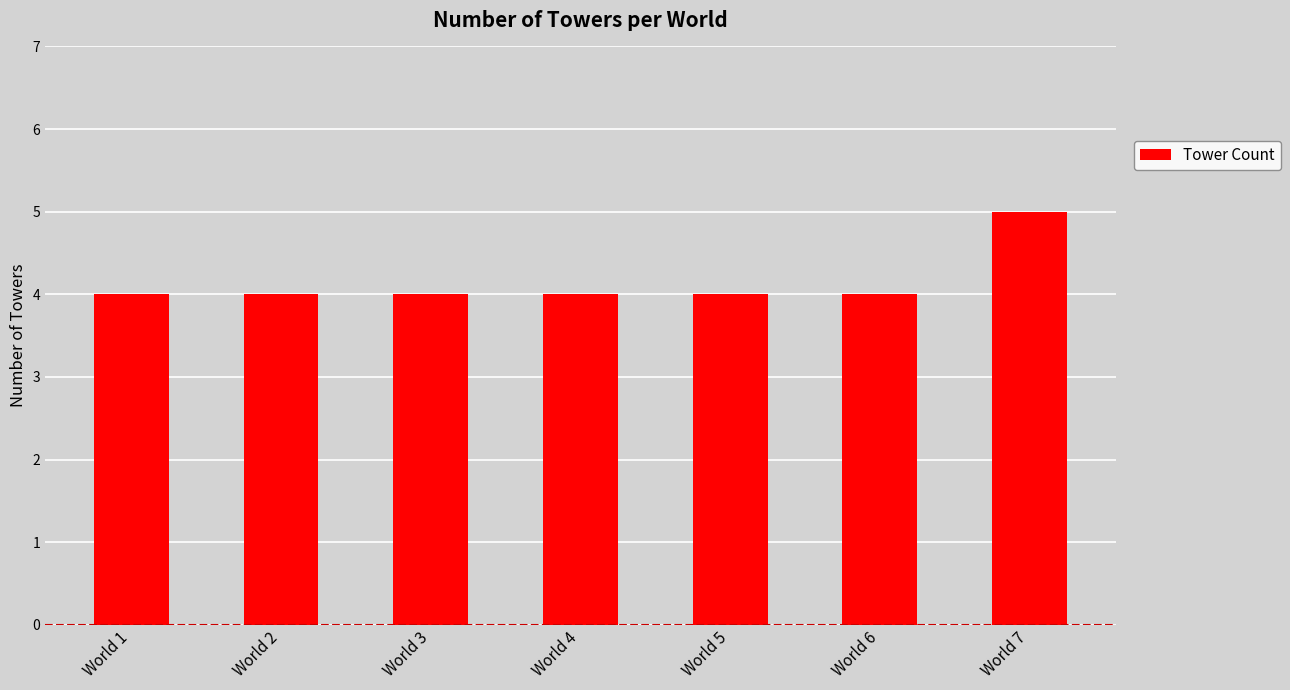

At which category does the chart reach its peak across all series?

World 7